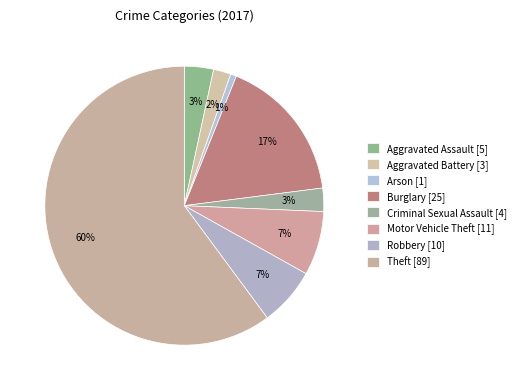

To the nearest percent, what is the difference between the Theft and Criminal Sexual Assault slice percentages?

57%